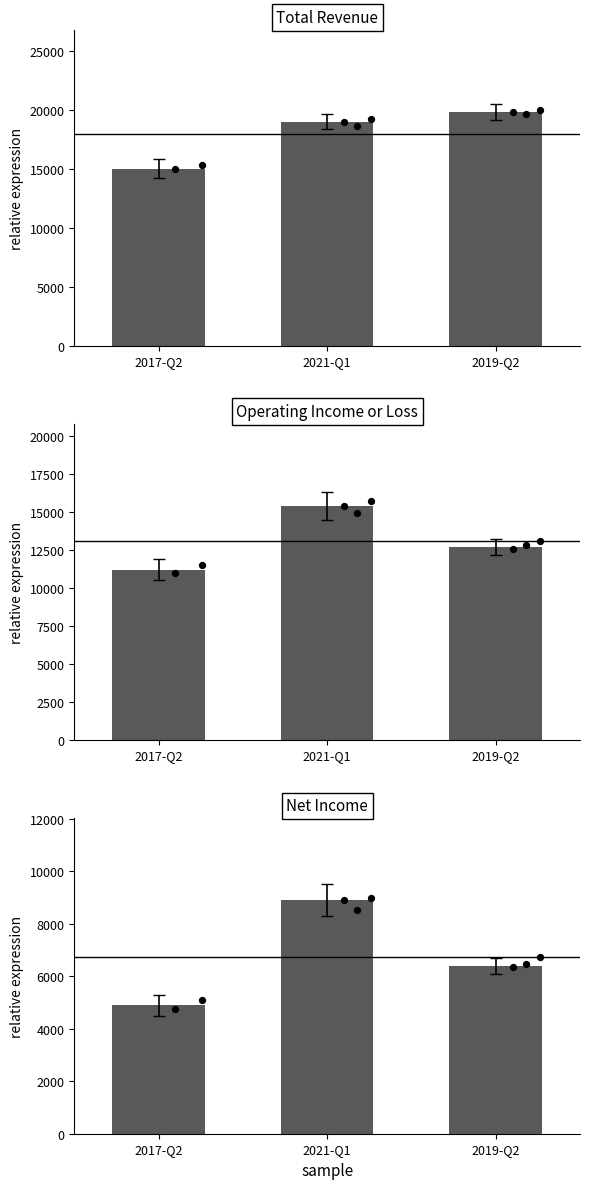

Is the value of Net Income at 2017-Q2 greater than the value of Total Revenue at 2017-Q2?

No